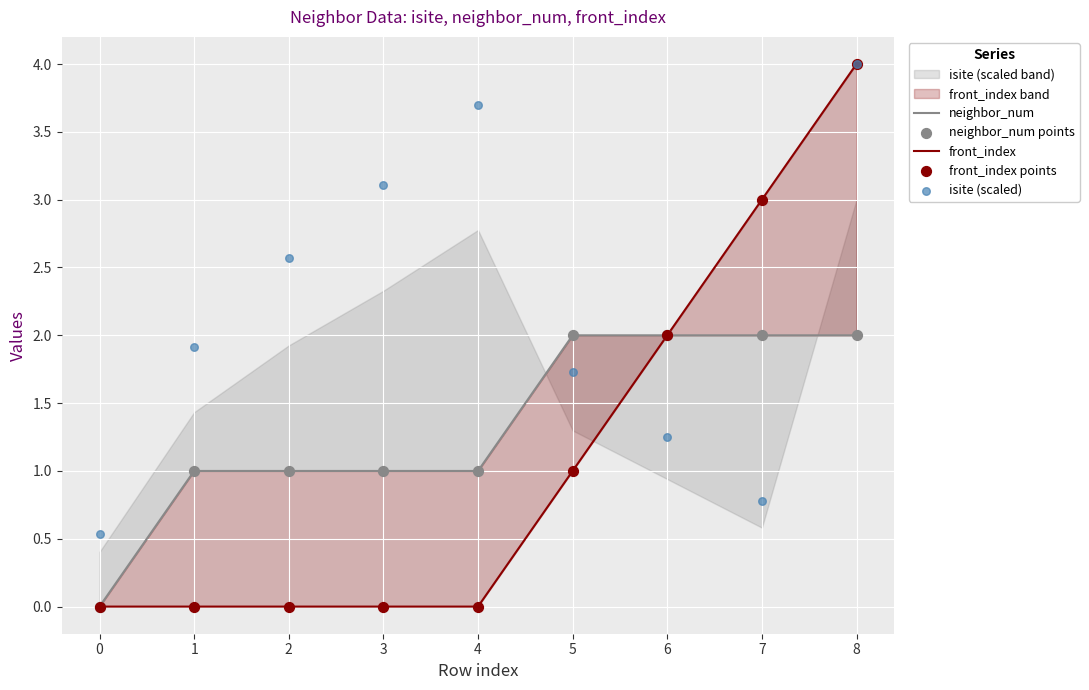

Which series contains the lowest Y value?

neighbor_num